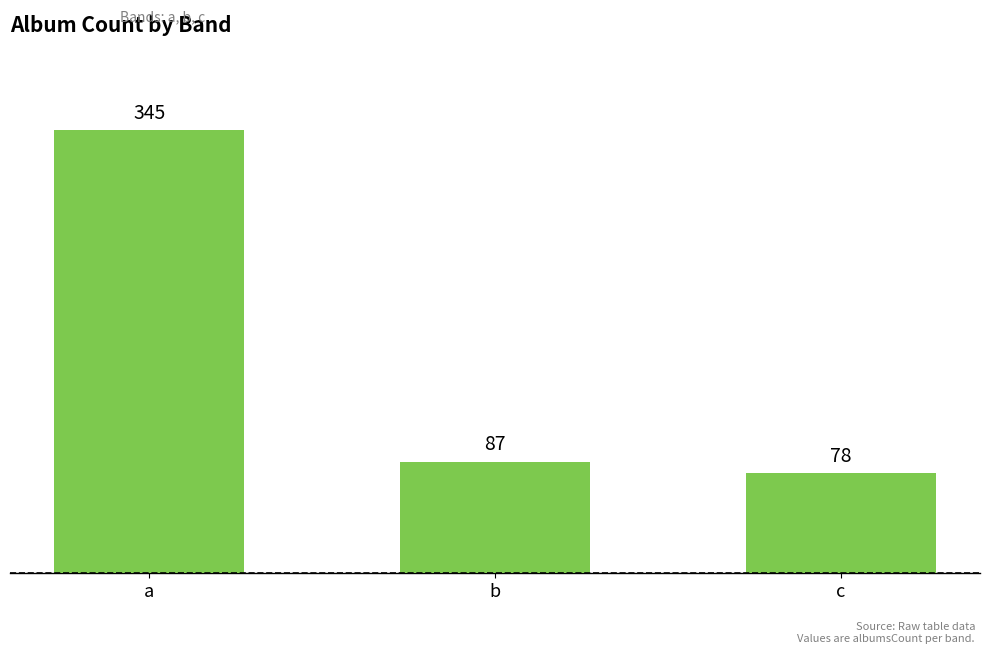

What is the greatest value displayed?

345